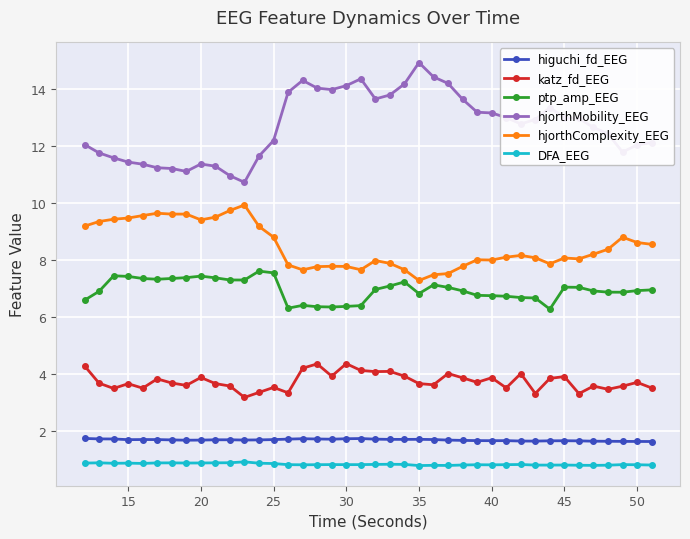

What is the maximum value shown in the chart?

14.9